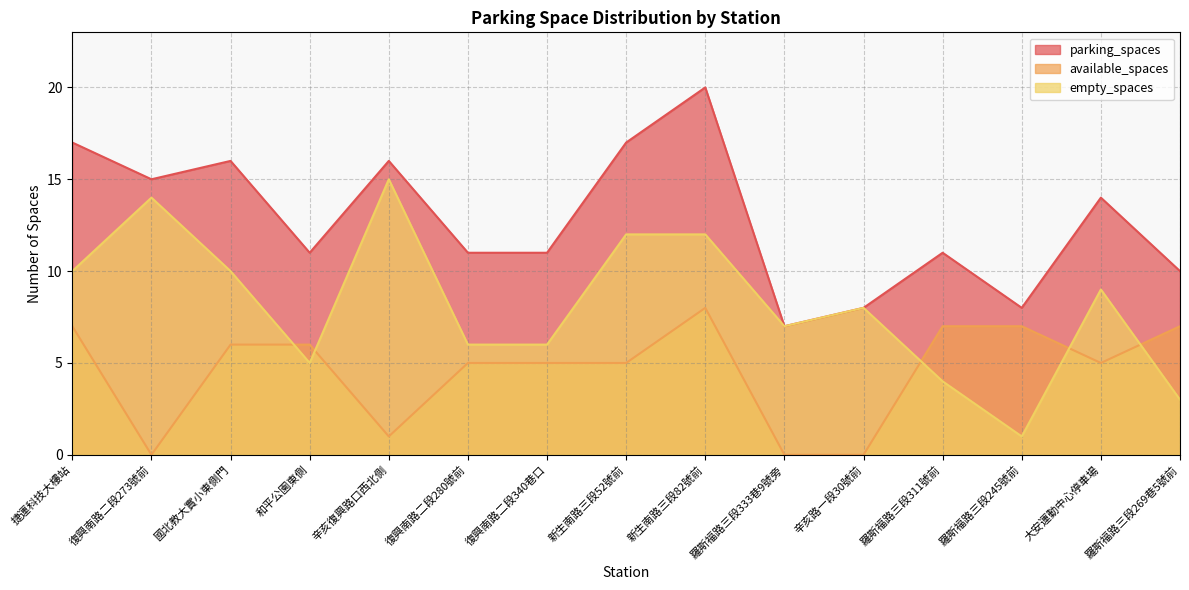

Is the value of parking_spaces at 復興南路二段340巷口 greater than the value of empty_spaces at 新生南路三段52號前?

No